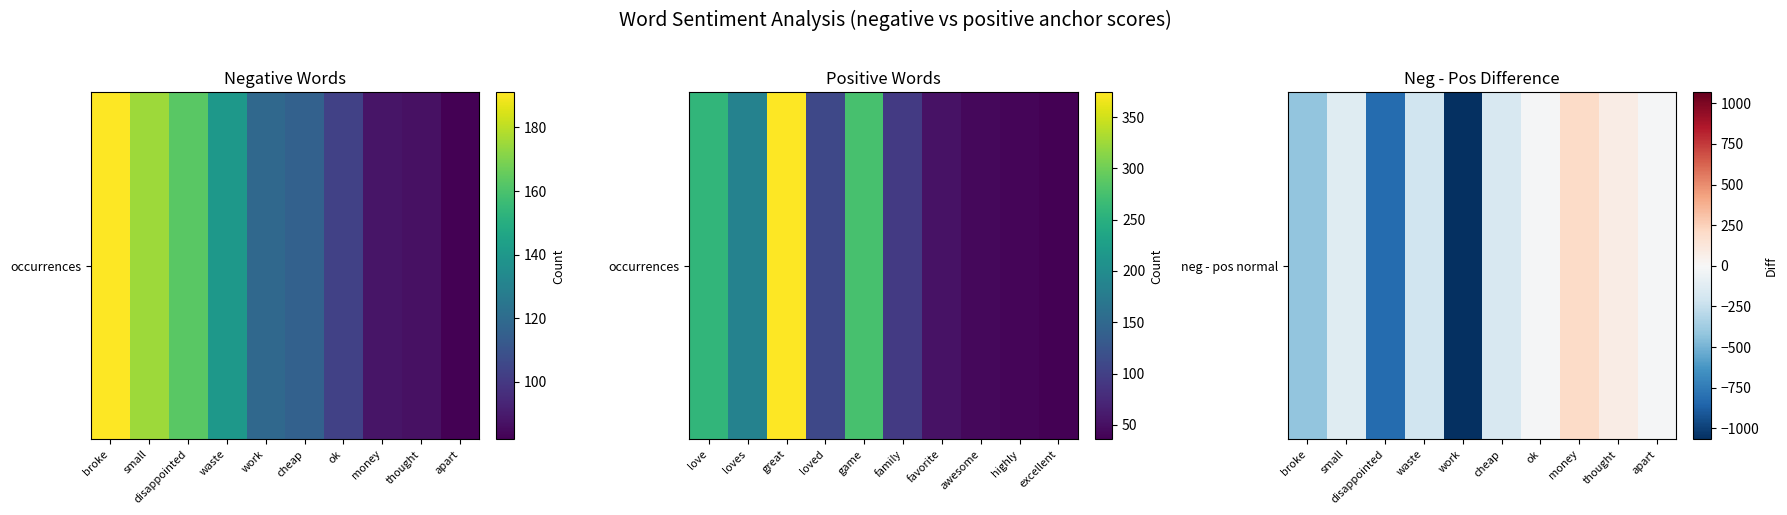

What is the smallest value displayed?

-1067